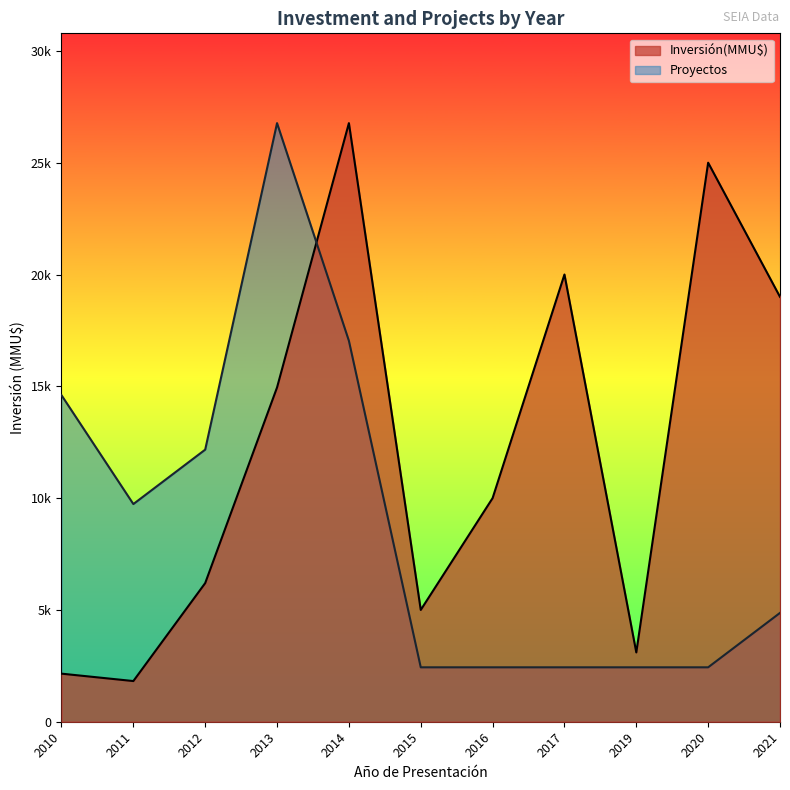

After their last crossing, which series has the higher values: Proyectos or Inversión(MMU$)?

Inversión(MMU$)